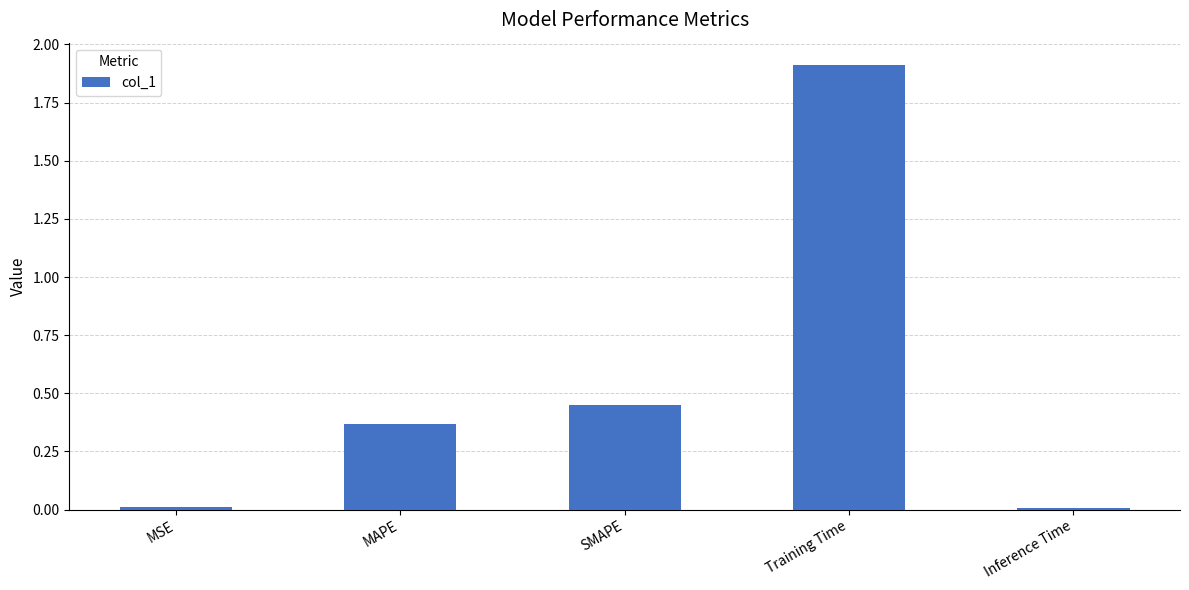

Which label corresponds to the largest value in the chart?

Training Time